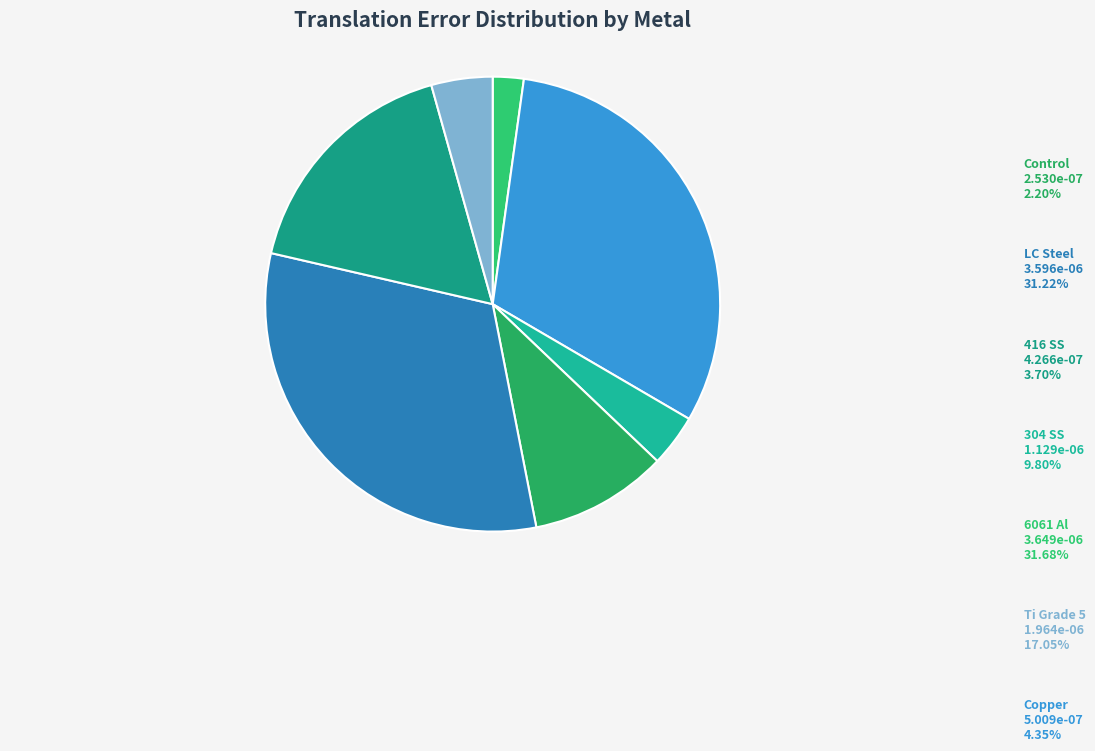

Count the number of slices in the pie.

7